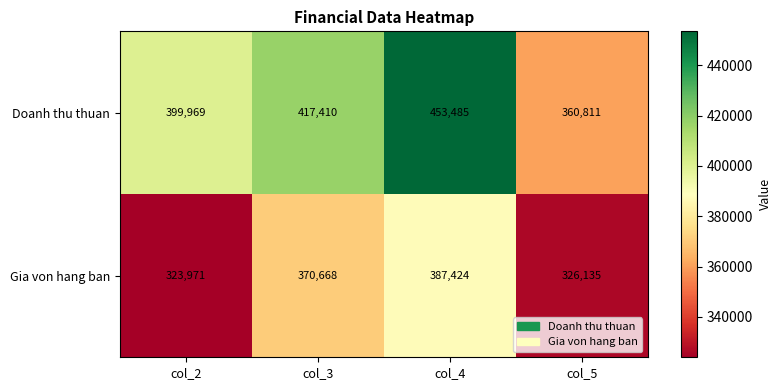

What is the minimum value for Doanh thu thuan?

360811